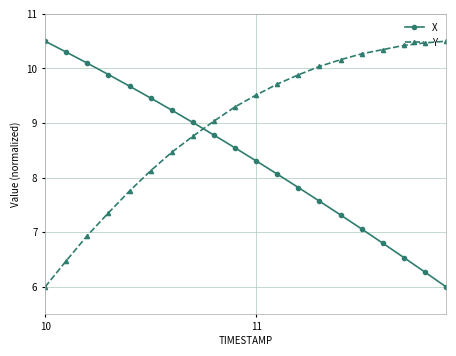

What is the value of the Y point at the 7th from the left?

8.5